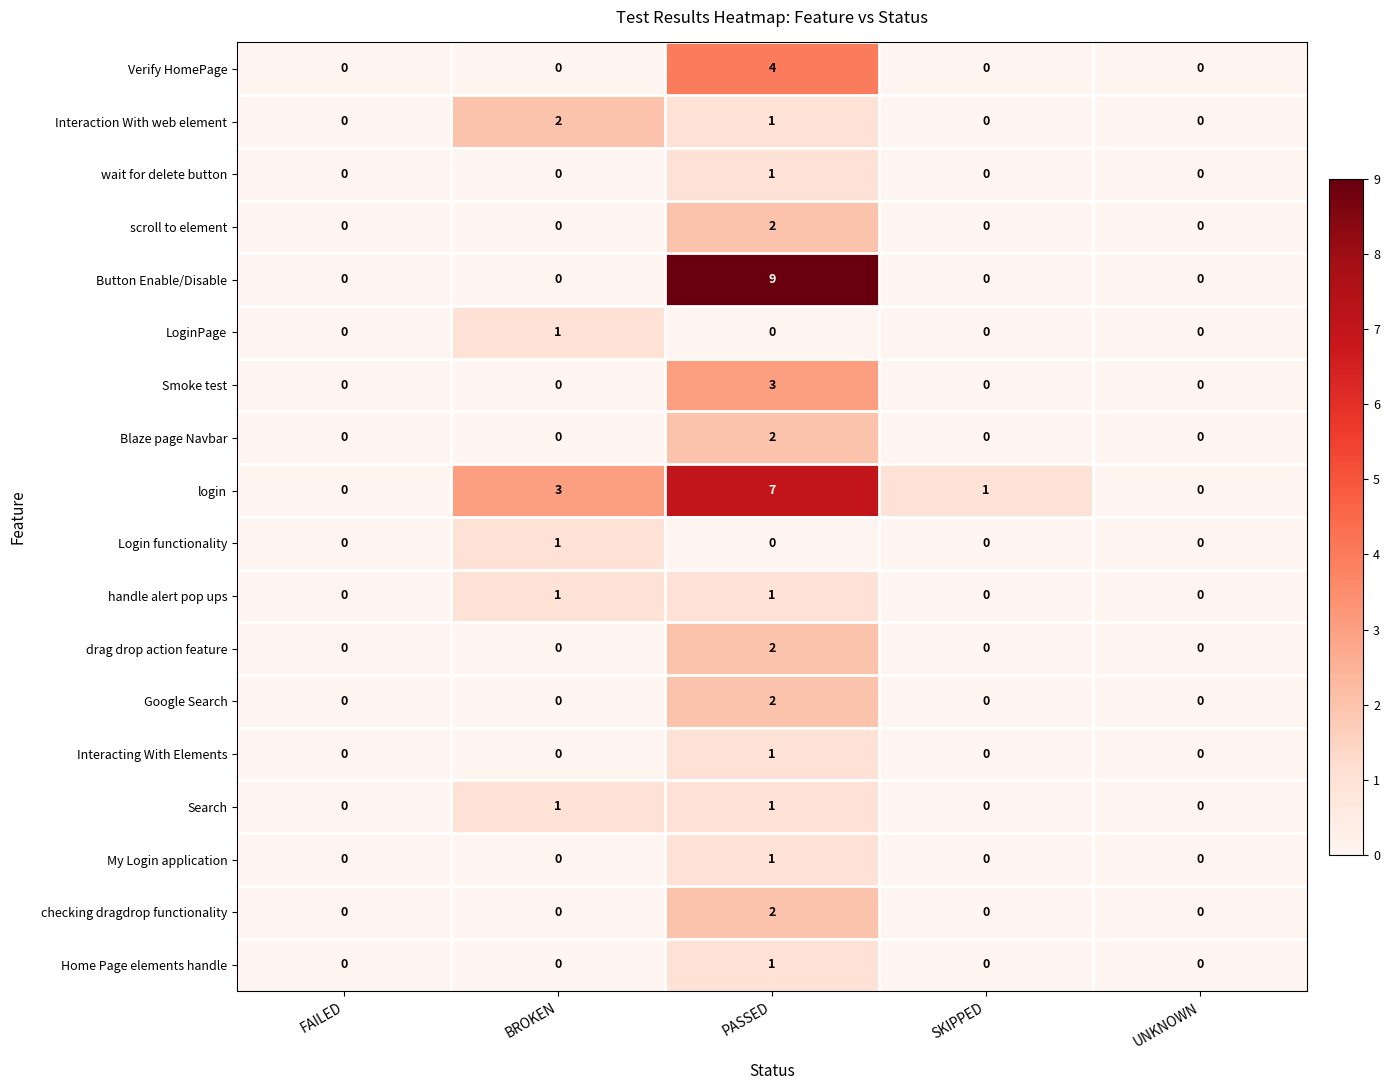

Count the drag drop action feature values in the range 0 to 1.

4